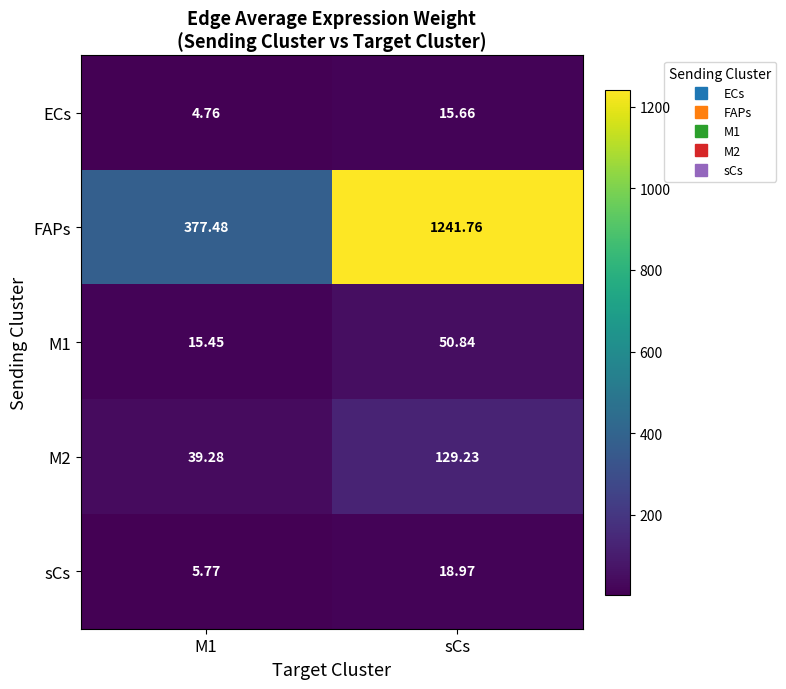

Which series has the widest spread of values?

FAPs